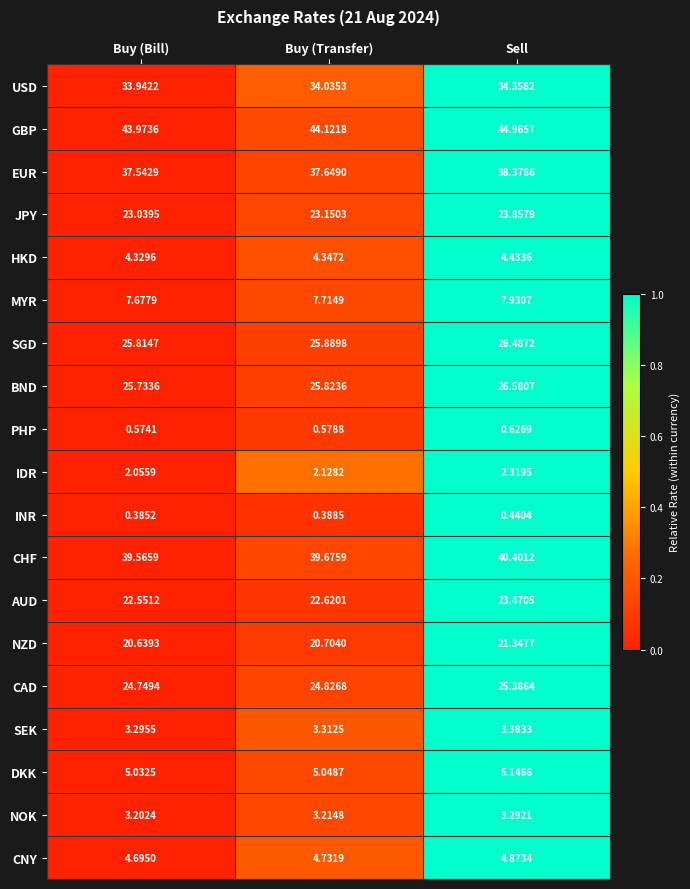

Rank the series by their maximum value, from lowest to highest.

INR, PHP, IDR, NOK, SEK, HKD, CNY, DKK, MYR, NZD, AUD, JPY, CAD, SGD, BND, USD, EUR, CHF, GBP